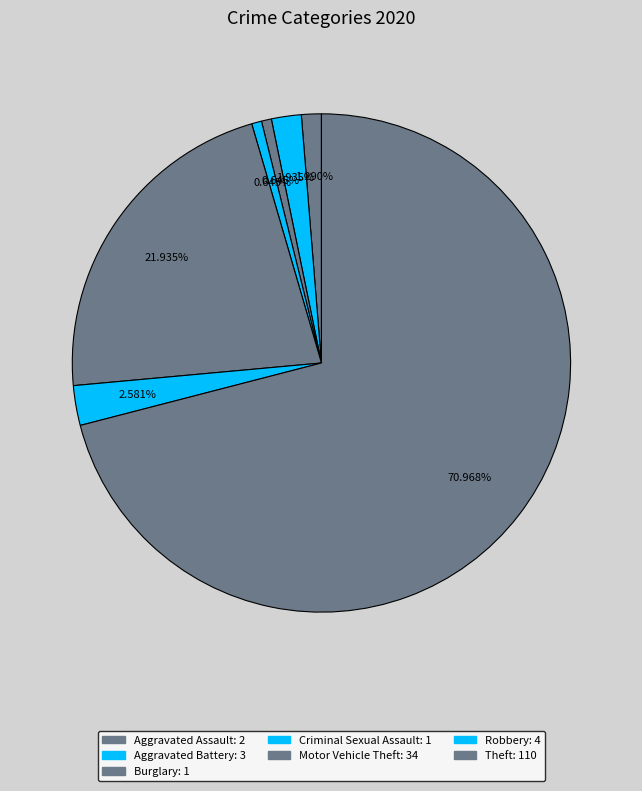

What is the majority slice?

Theft